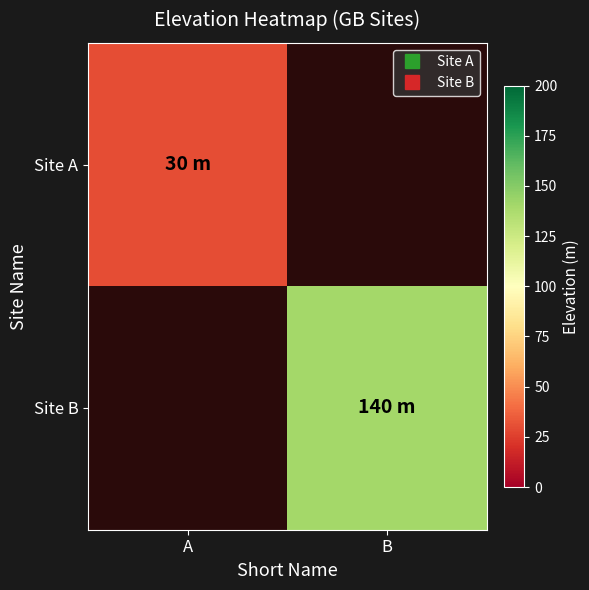

At which label is Site A closest to 30?

A